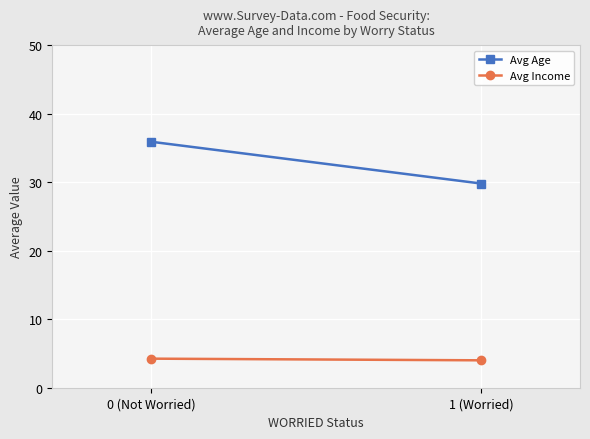

List the series in order of their overall mean, highest first.

Avg Age, Avg Income